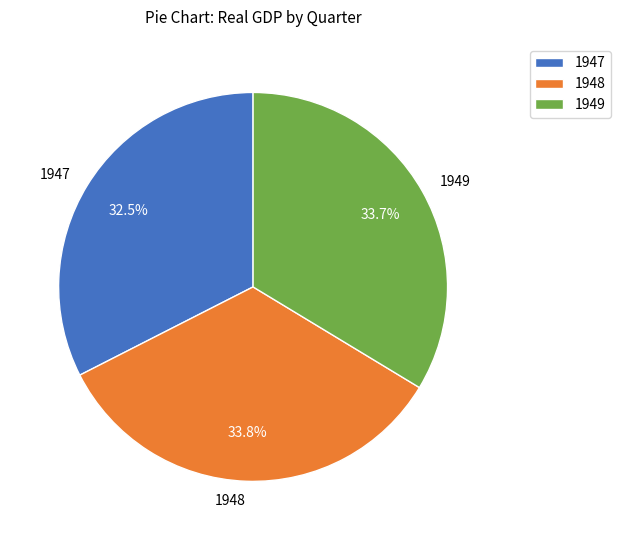

Is 1947 the majority of the pie?

No